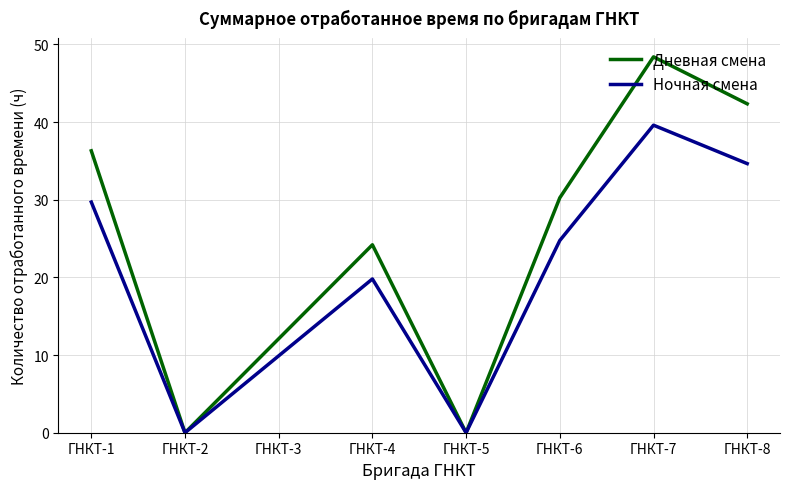

True or false: Дневная смена has a value of 20.5 at ГНКТ-3.

False